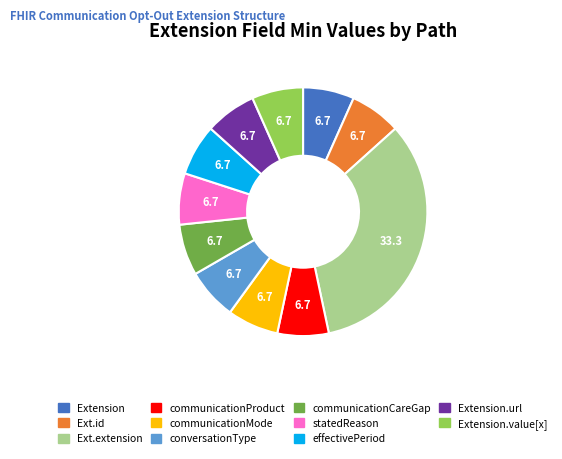

Is there any slice that represents more than half of the pie?

No